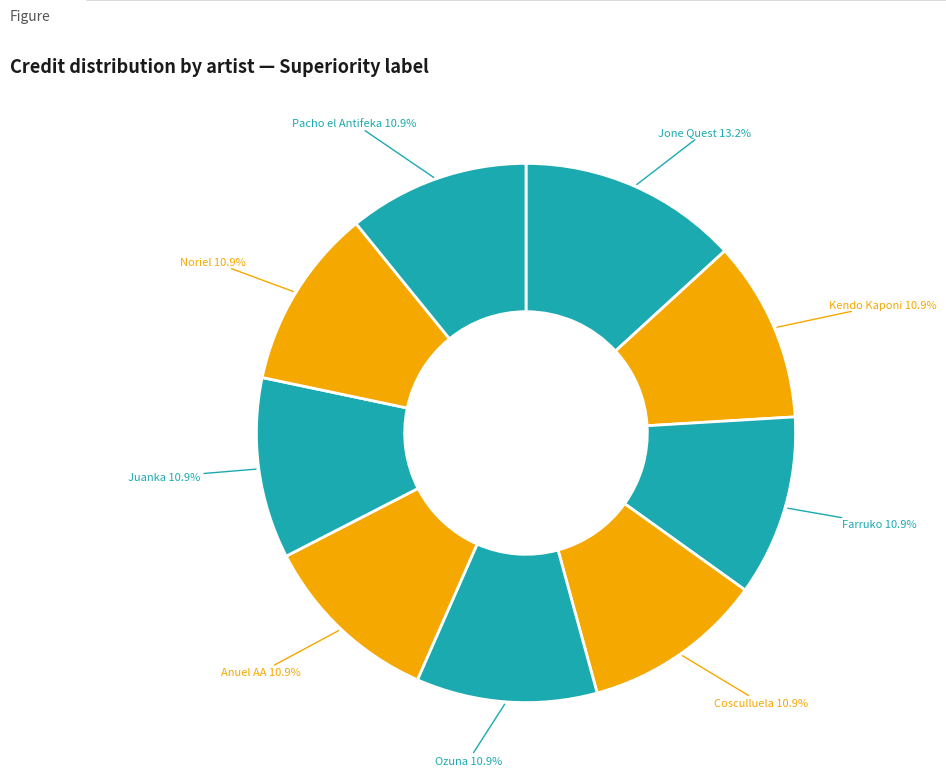

Is there a majority slice in this chart?

No